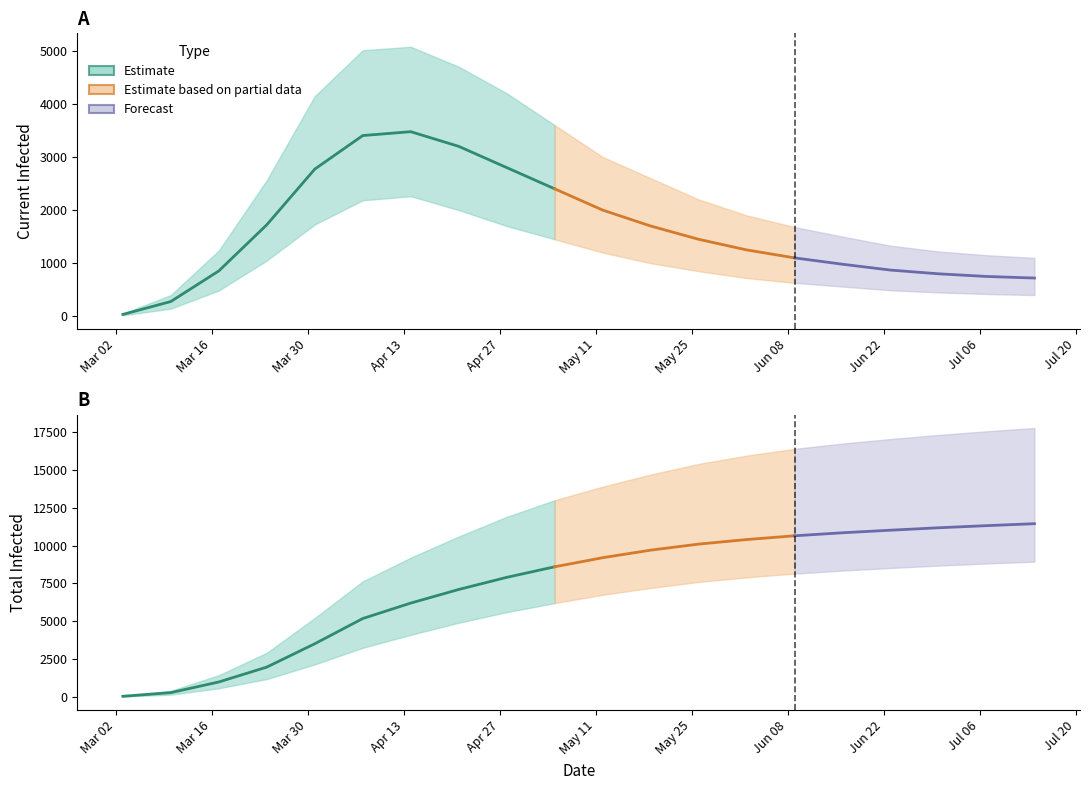

At how many categories does at least one series exceed 11576?

12